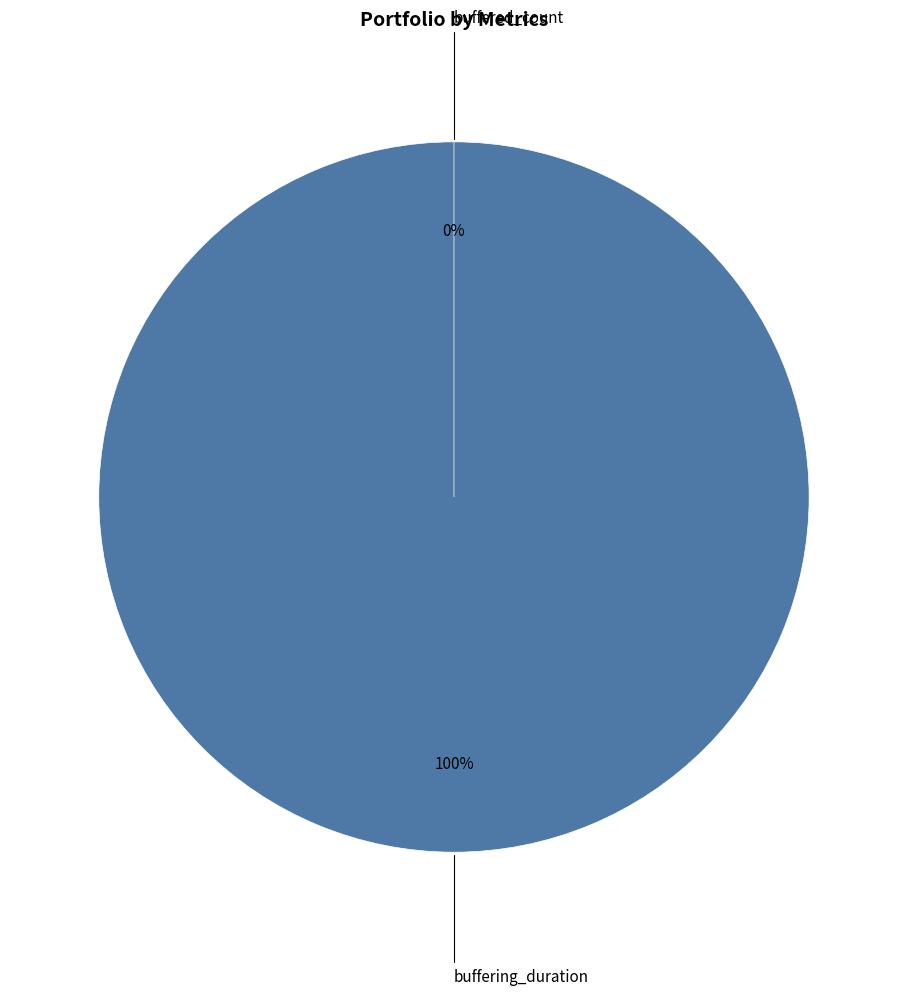

To the nearest percent, what is the average slice percentage?

50%